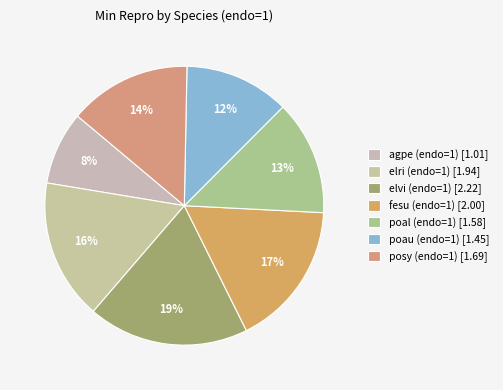

What percentage is NOT represented by poau (endo=1)?

87.8%